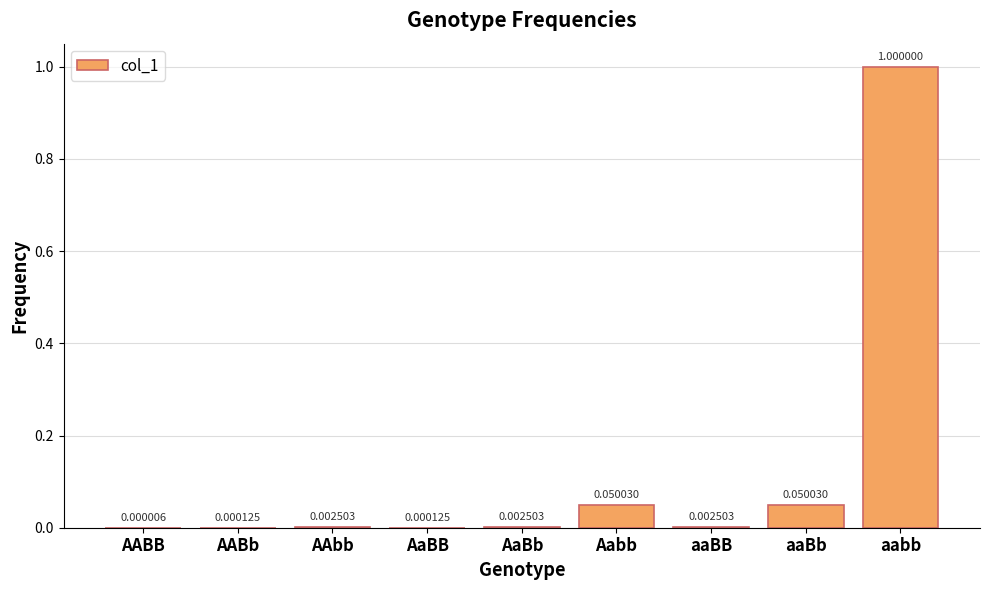

Between Aabb and AaBB, which is larger?

Aabb